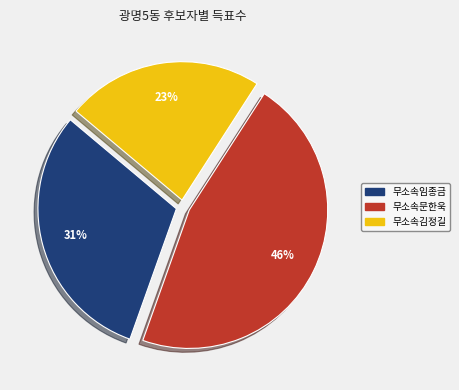

True or false: 무소속문한욱 accounts for 46% of the total.

True